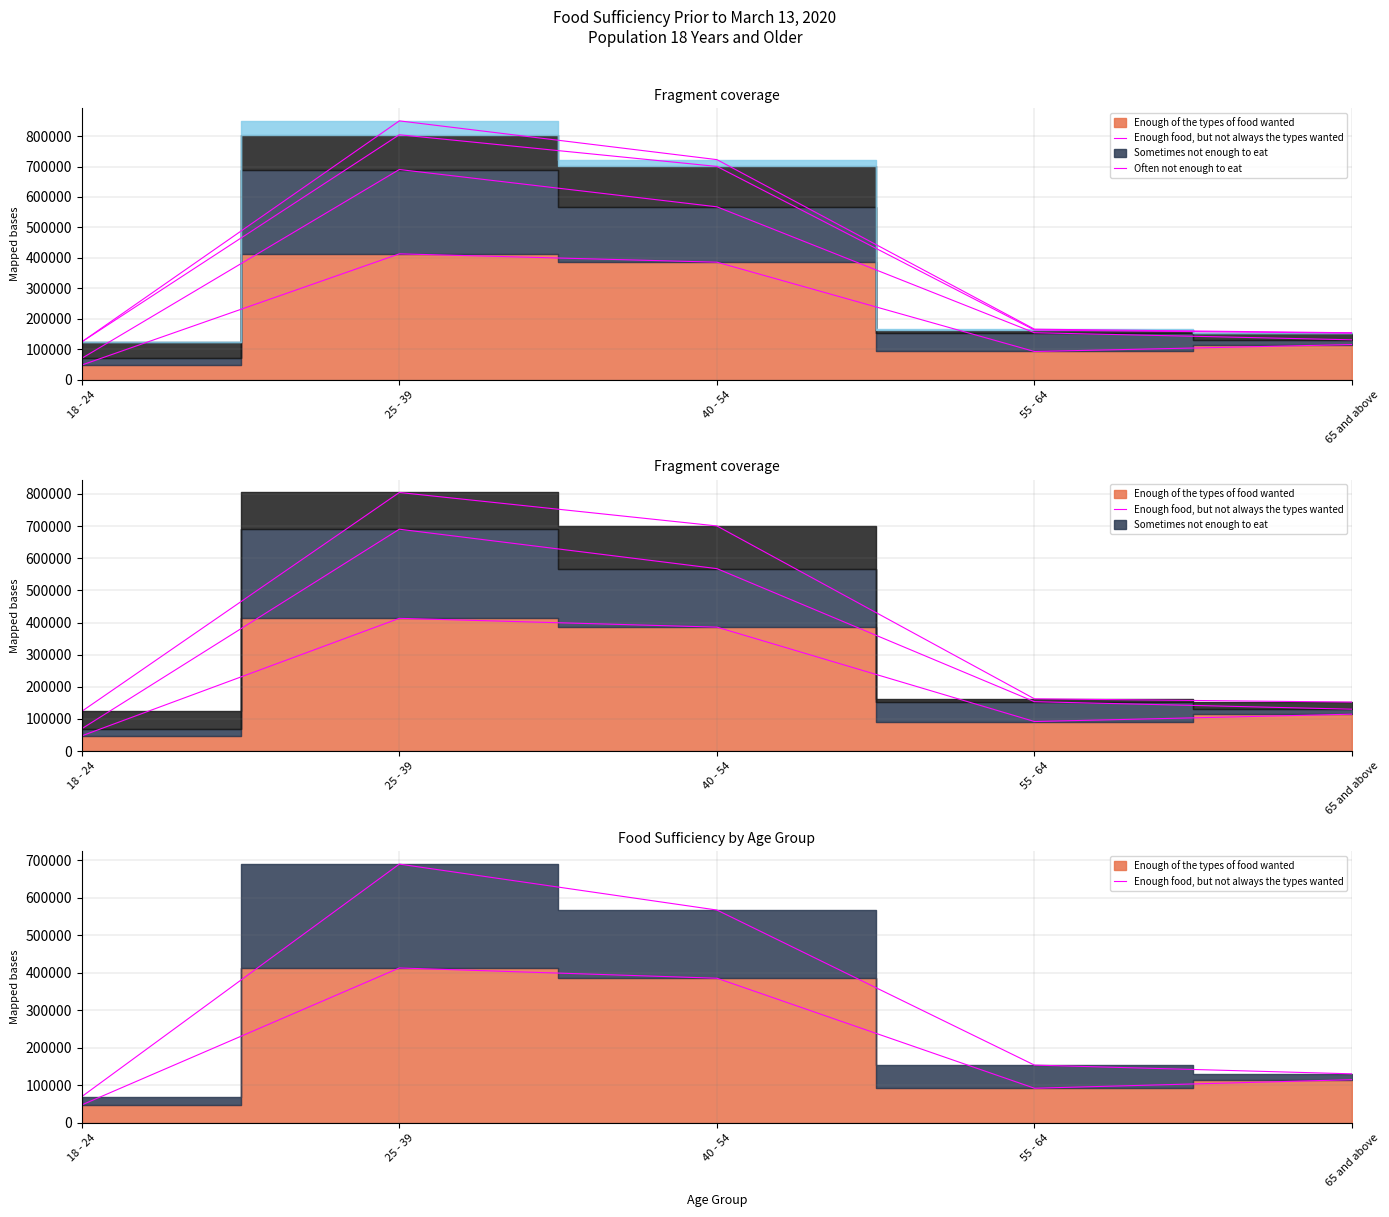

What is the spread (max minus min) of values at 55 - 64?

61676